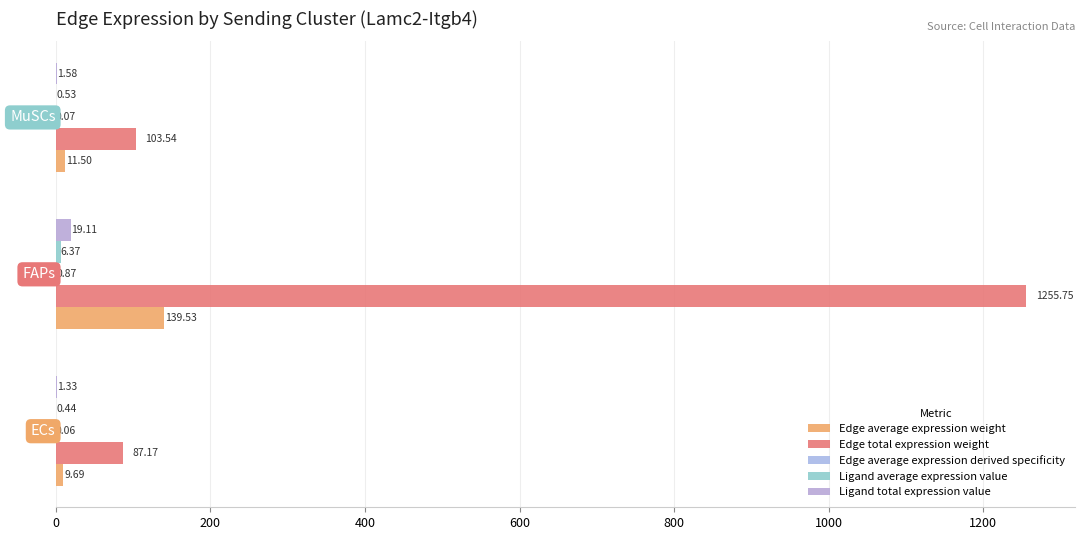

What is the highest value of the Ligand average expression value series?

6.4